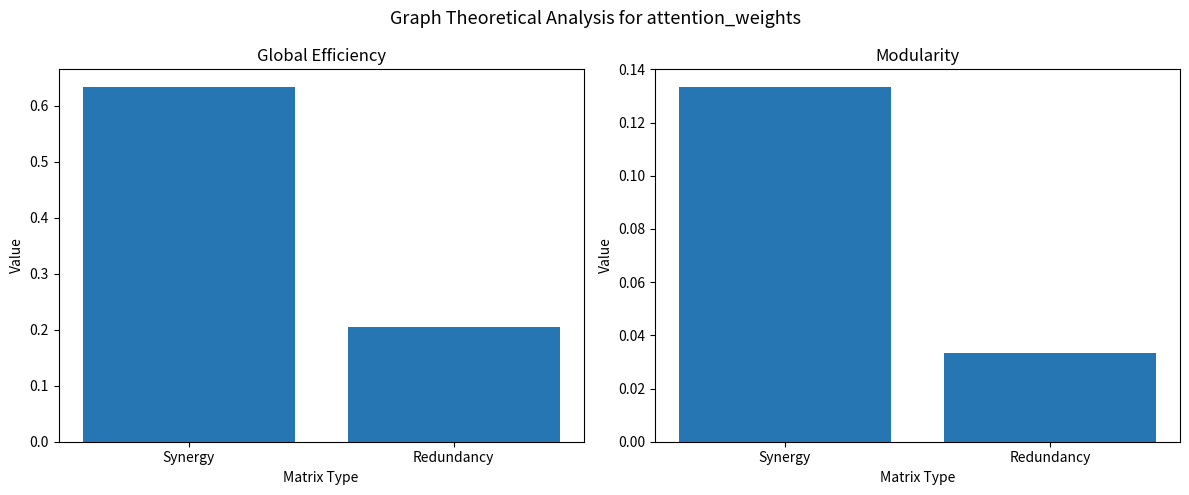

At which label is EEI_IS / CCS_PP closest to 0?

Redundancy